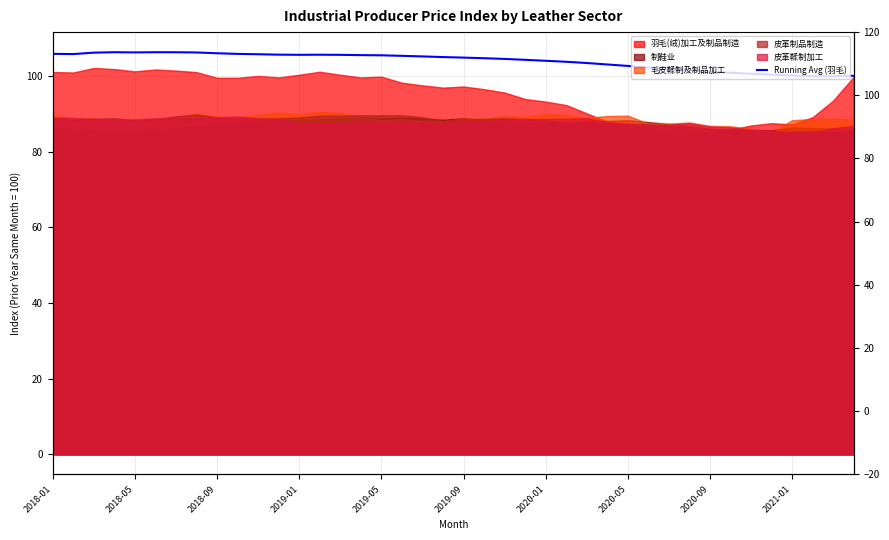

What is the difference between the second highest and second lowest values?

6.3